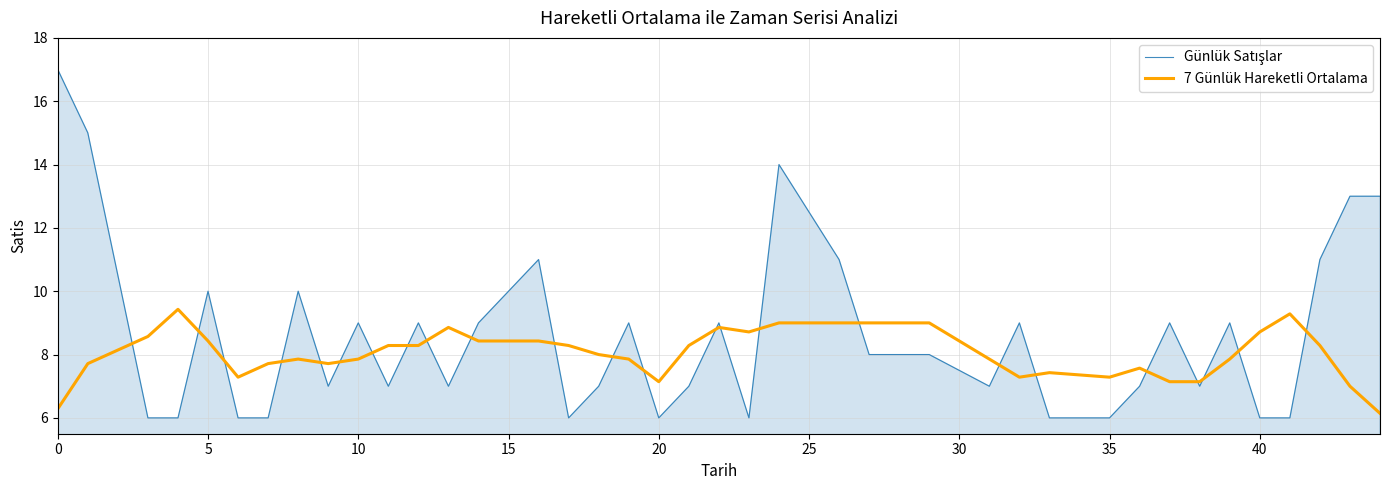

What is the difference between the maximum and second lowest values in the 7 Günlük Hareketli Ortalama series?

3.1